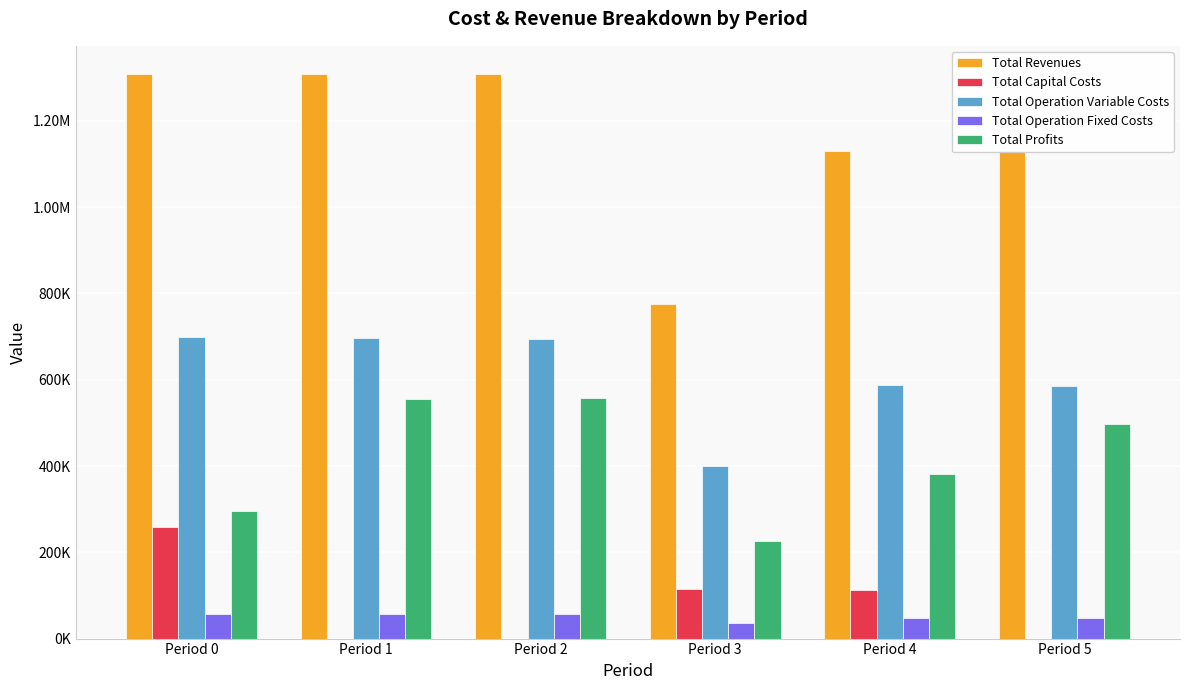

What are all the series names shown in the legend?

Total Revenues, Total Capital Costs, Total Operation Variable Costs, Total Operation Fixed Costs, Total Profits